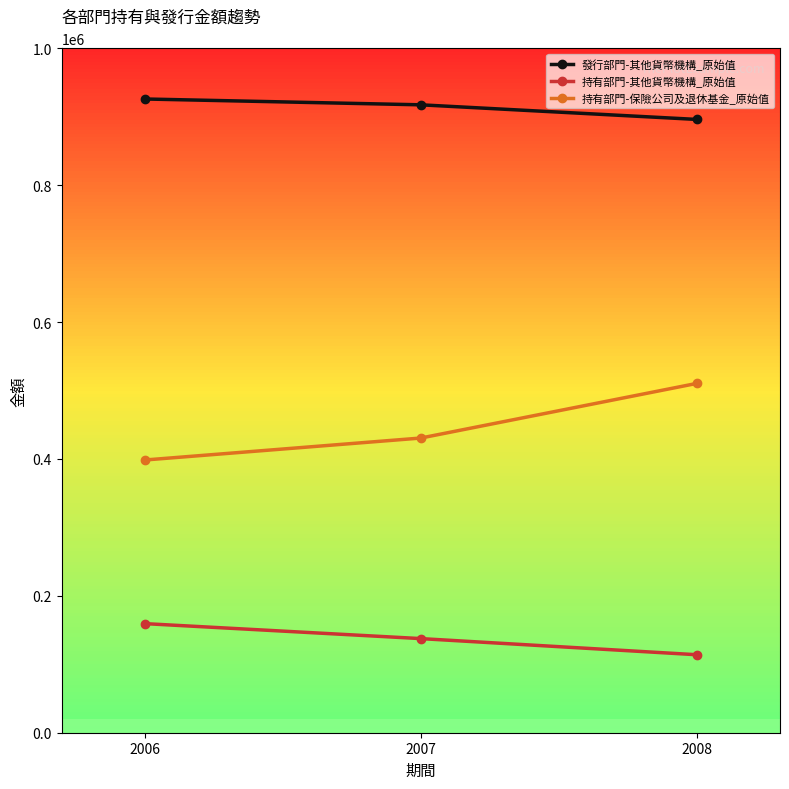

How many values in the 持有部門-保險公司及退休基金_原始值 series are below 430550?

1